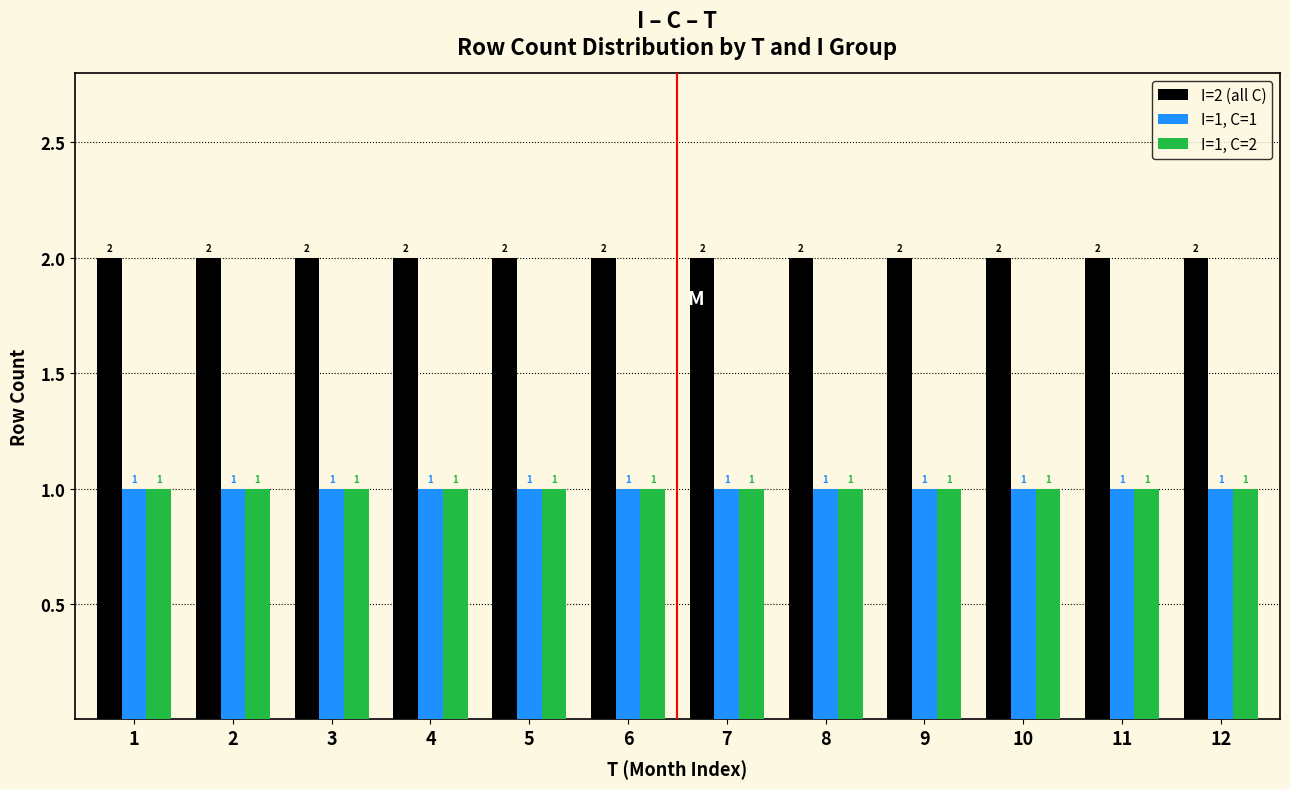

What is the total value across all series at 4?

4